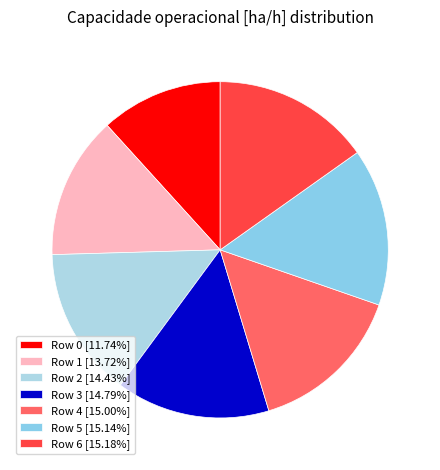

Rank the categories by value from highest to lowest.

Row 6, Row 5, Row 4, Row 3, Row 2, Row 1, Row 0